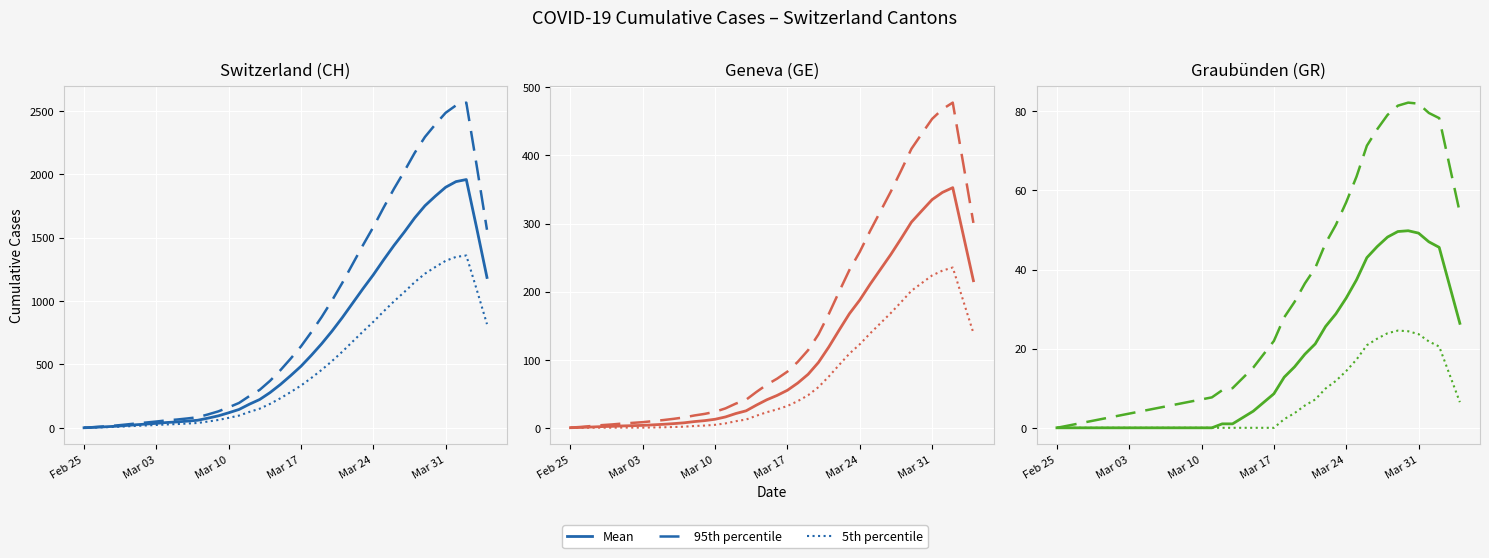

Which series has the largest total across all categories?

95th percentile